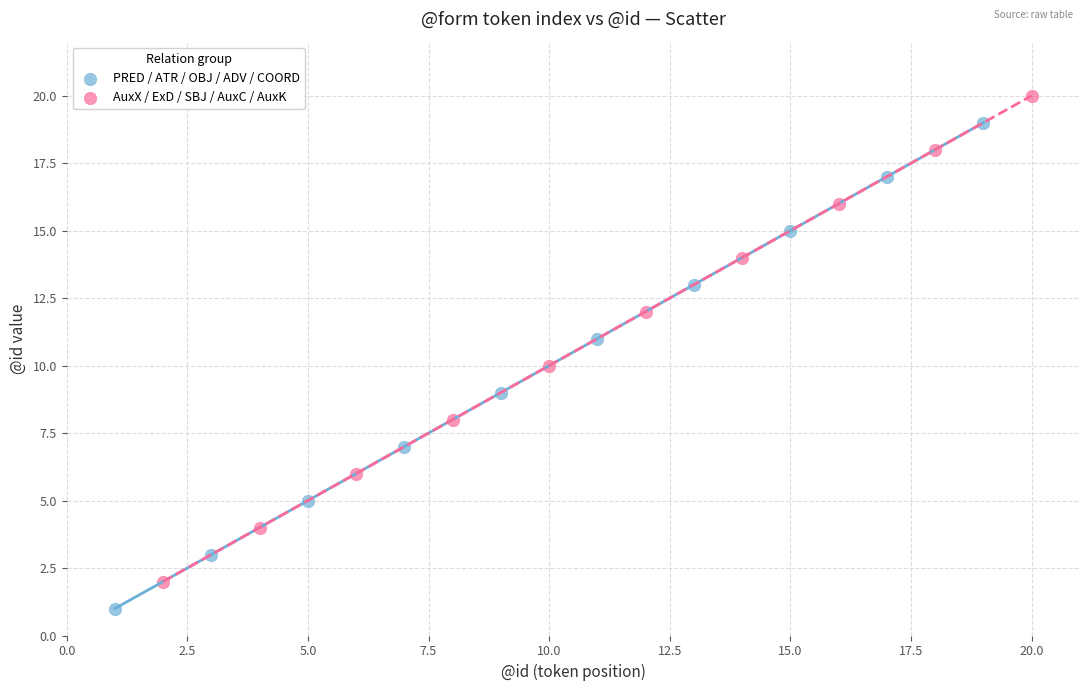

Which series contains the lowest Y value?

PRED / ATR / OBJ / ADV / COORD